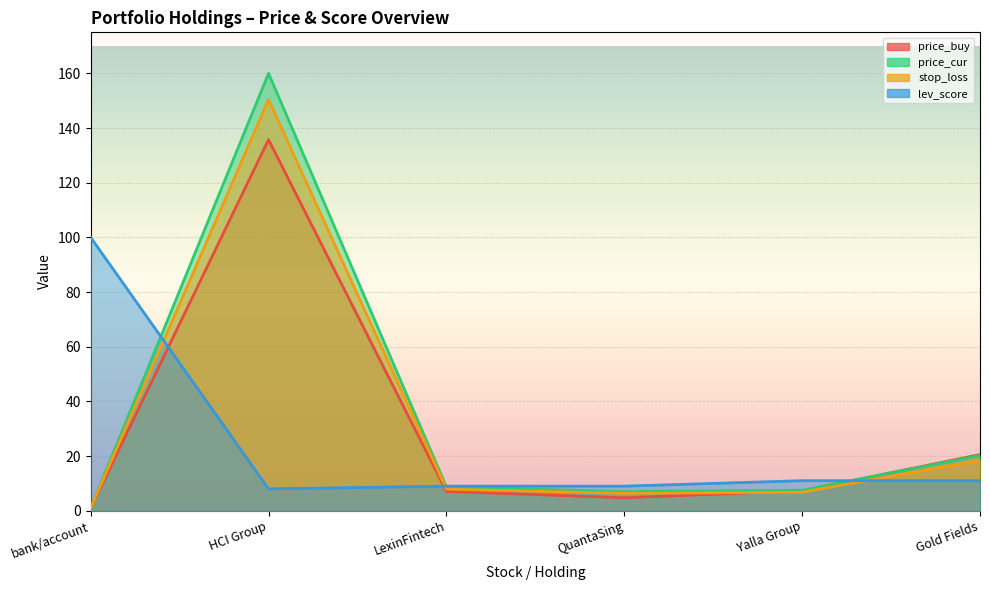

What value does the stop_loss series have at HCI Group?

150.4